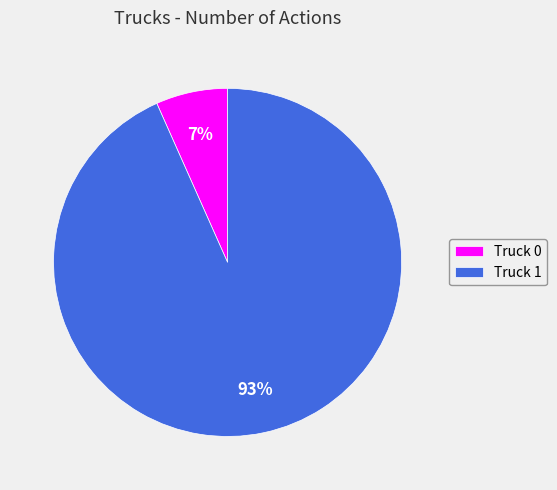

Which slice is the largest?

Truck 1